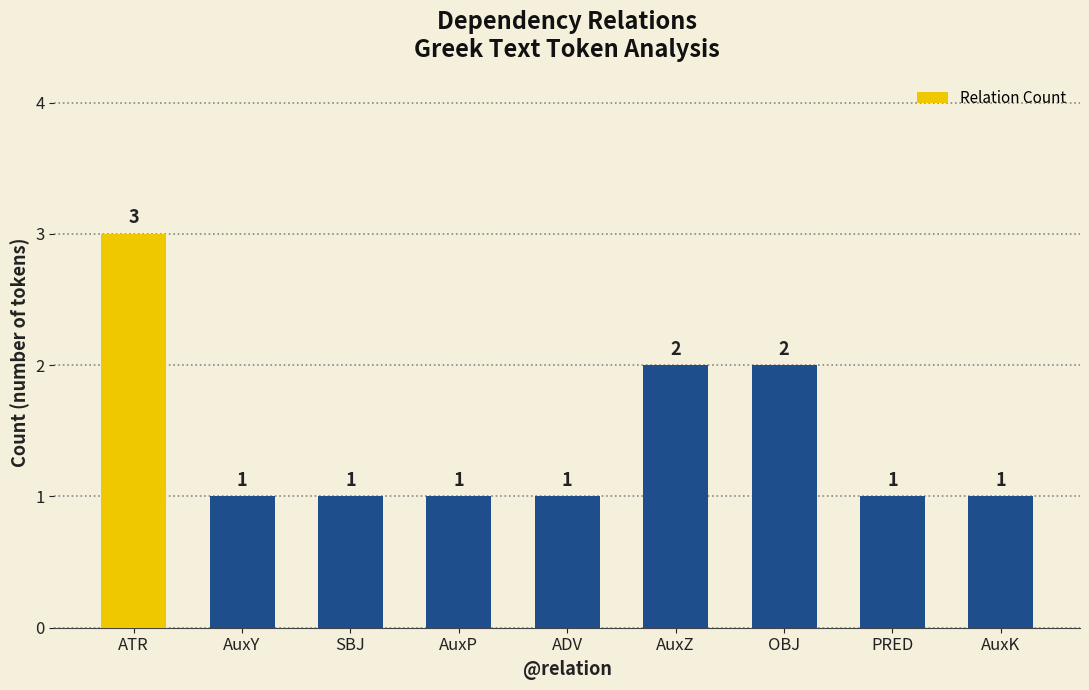

How many bars are there in total?

9